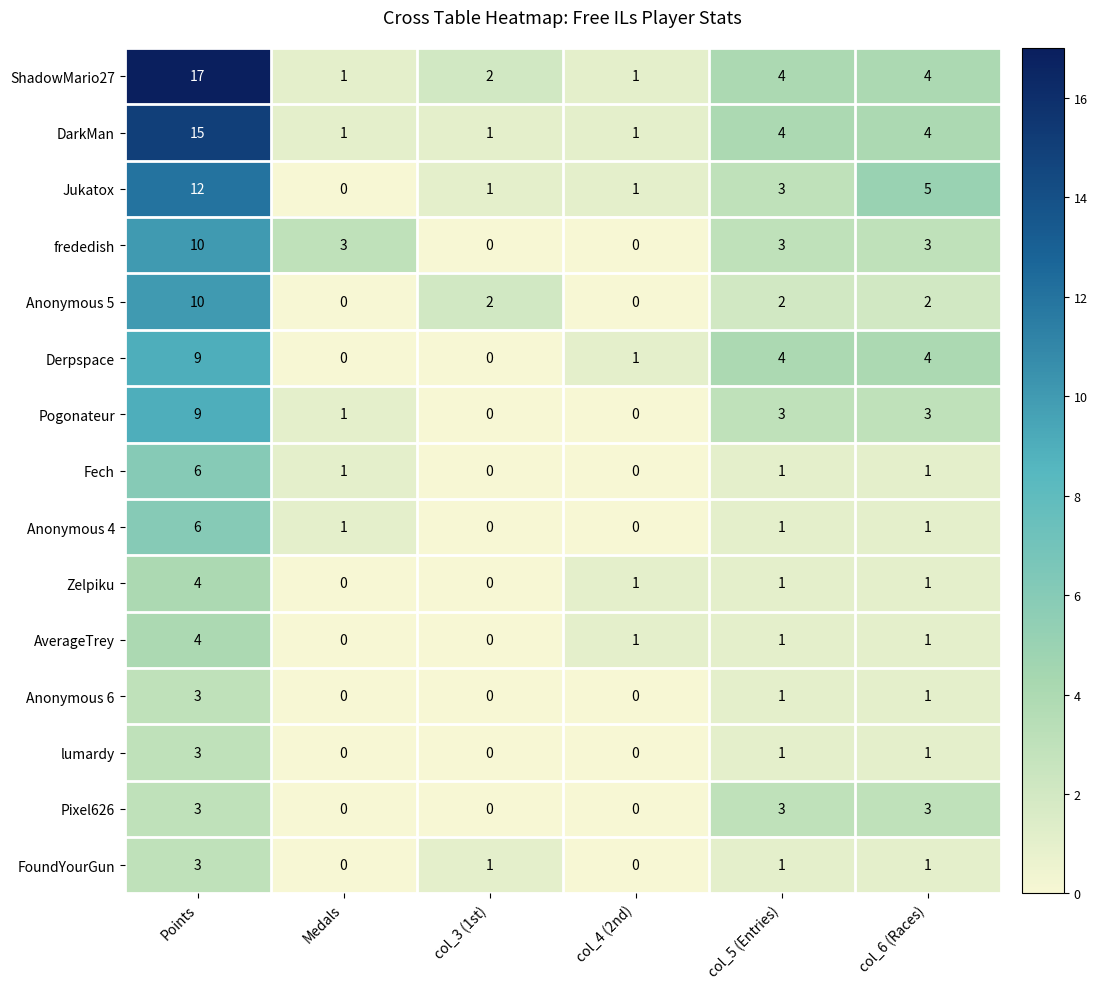

How many Anonymous 5 values are between 0 and 2?

5